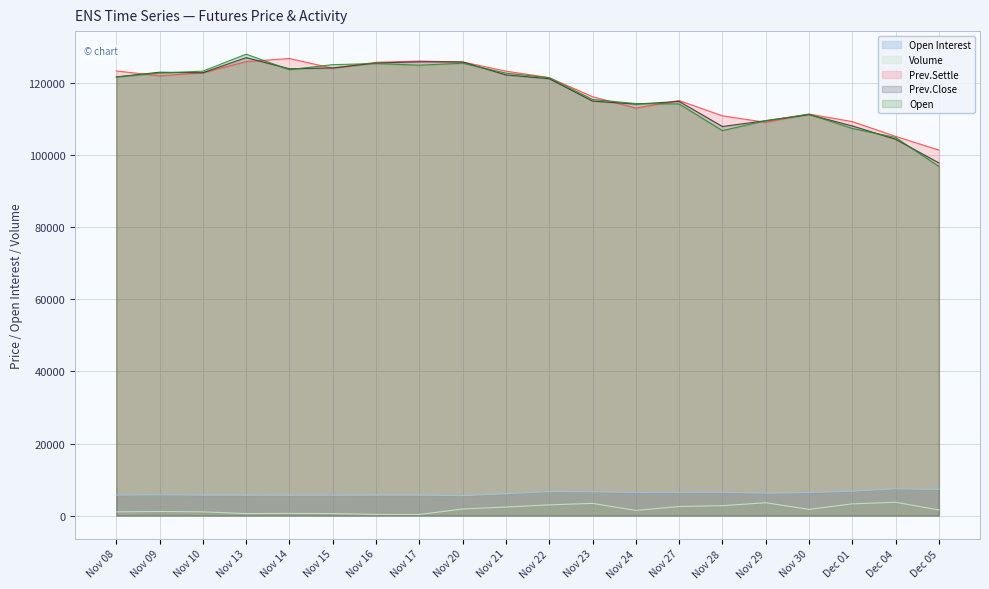

How many values in the Open Interest series exceed 6213?

9